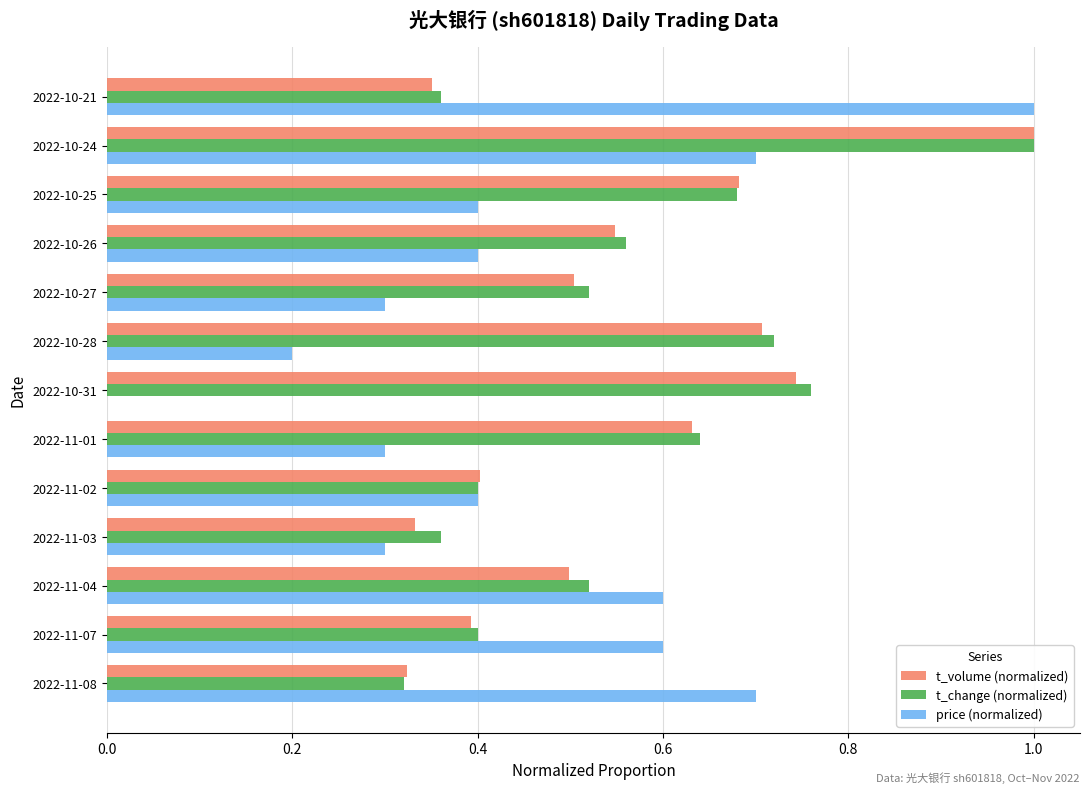

Between 2022-11-02 and 2022-10-21, which series saw the biggest shift?

price (normalized)